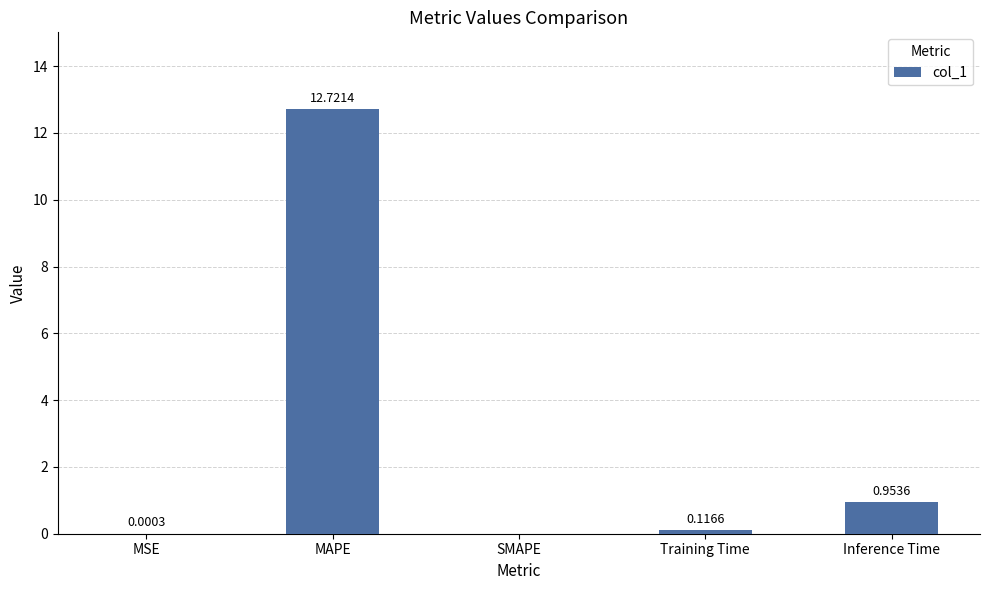

The value at Inference Time is 0.2. True or false?

False